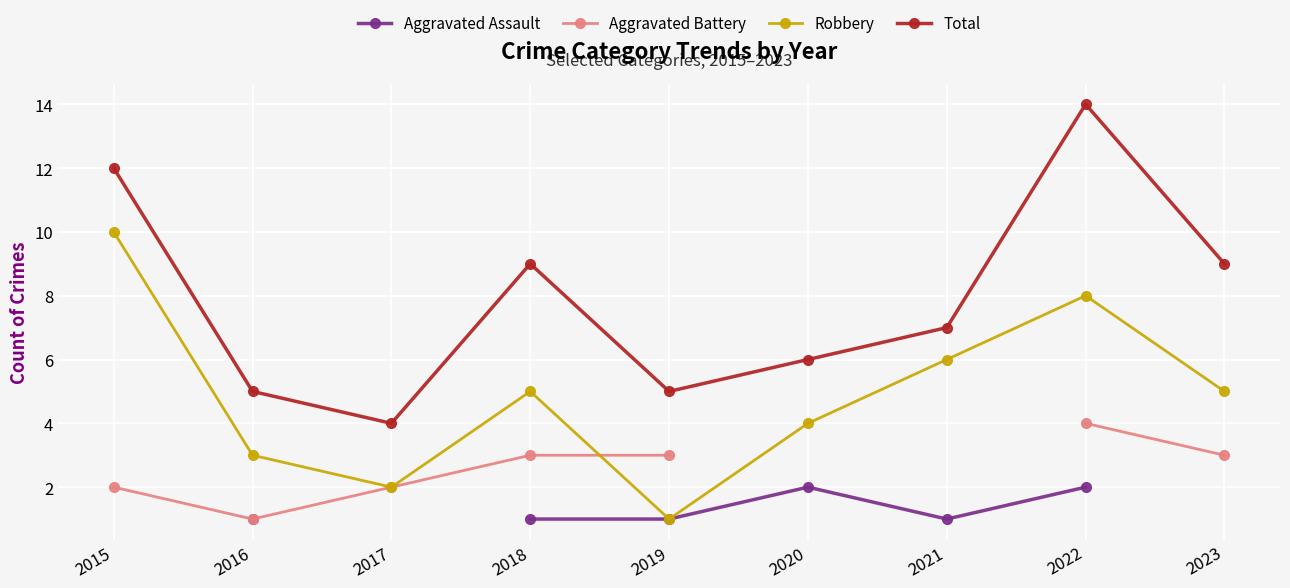

Is it true that Total equals 4.0 at 2017?

True